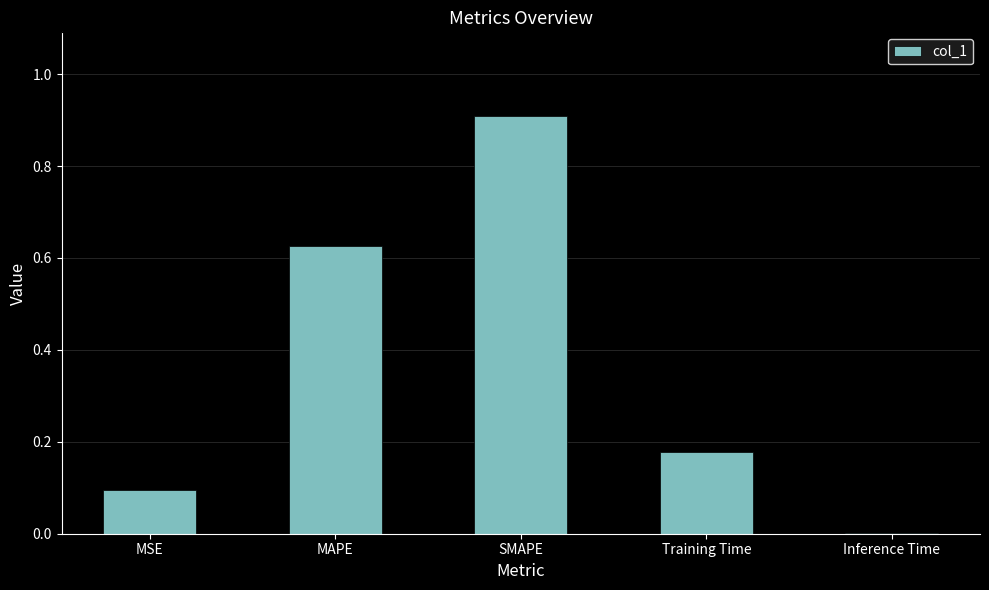

Is it true that the value at Training Time is 0.1?

False